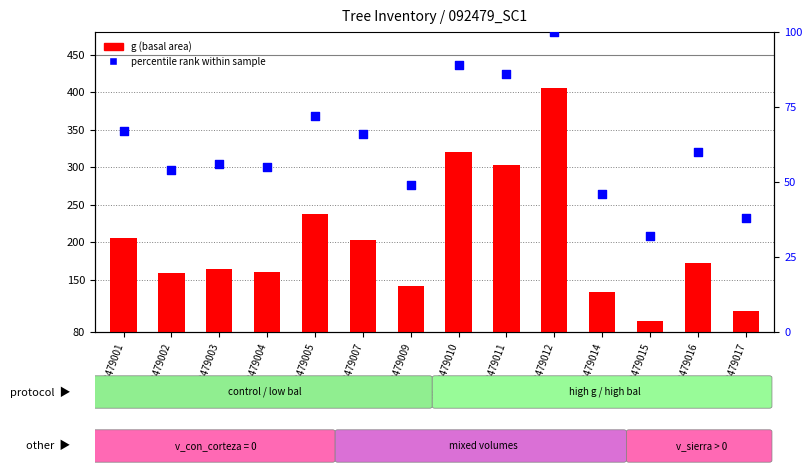

Is the value of percentile rank within sample at ID_92479011 greater than the value of g (basal area) at ID_92479011?

No